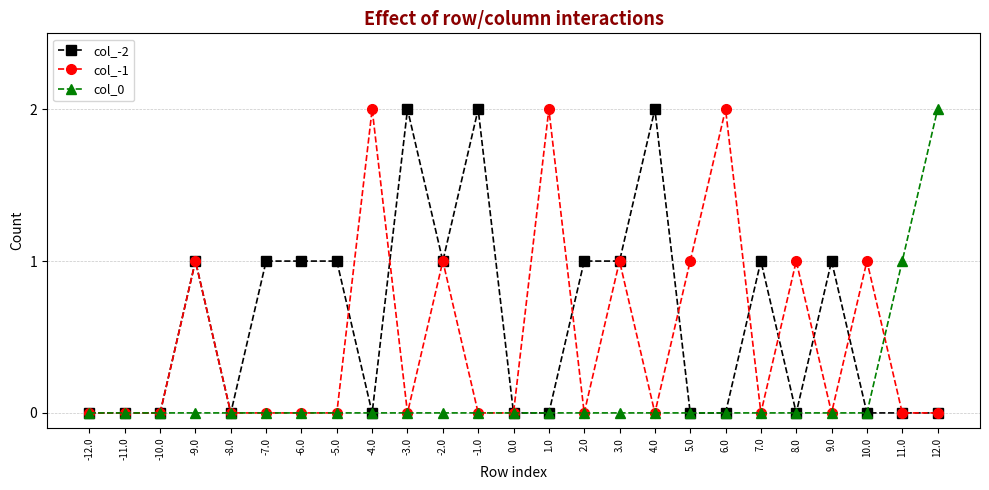

Count the col_-1 values in the range 0 to 1.

22